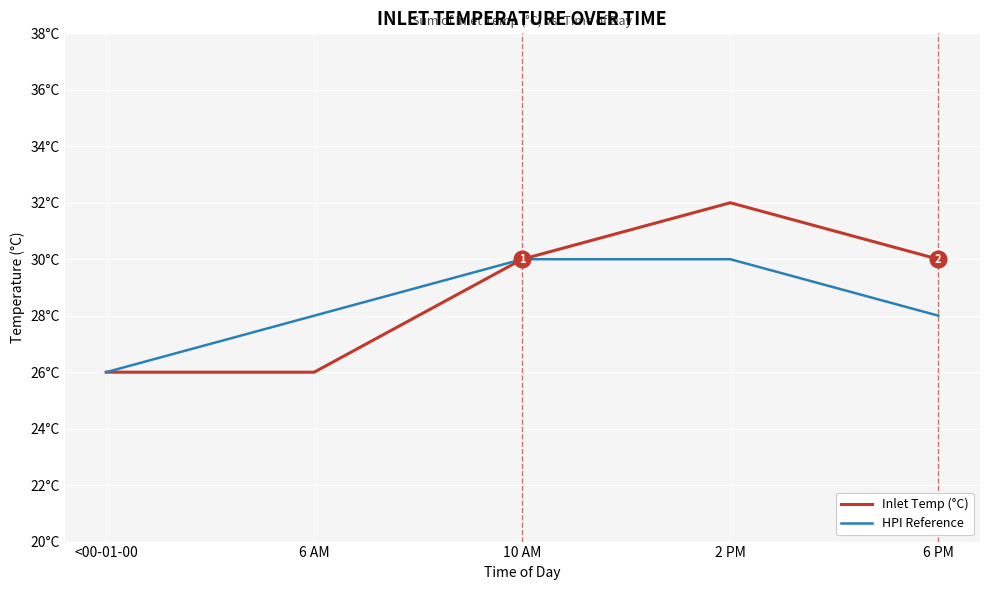

What is the difference between the HPI Reference values at 6 PM and <00-01-00?

2